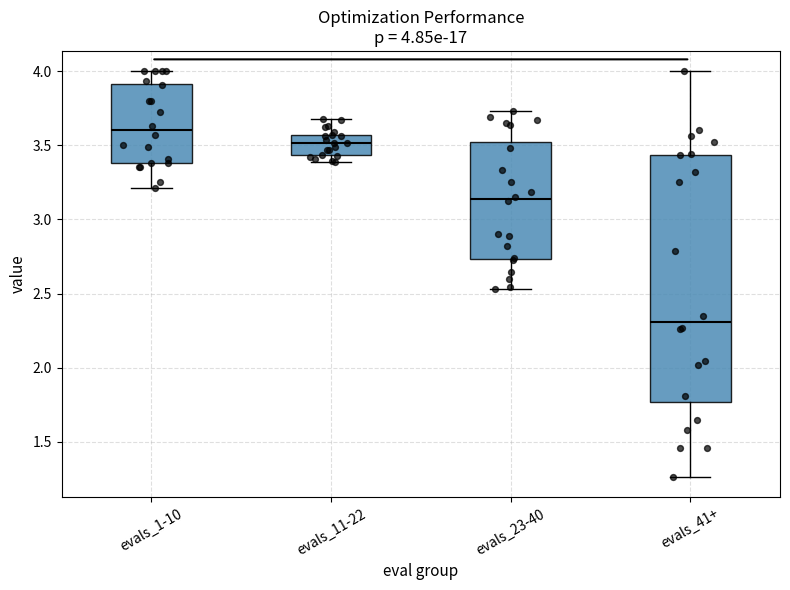

Which box is the tallest, from its lower edge to its upper edge?

evals_41+